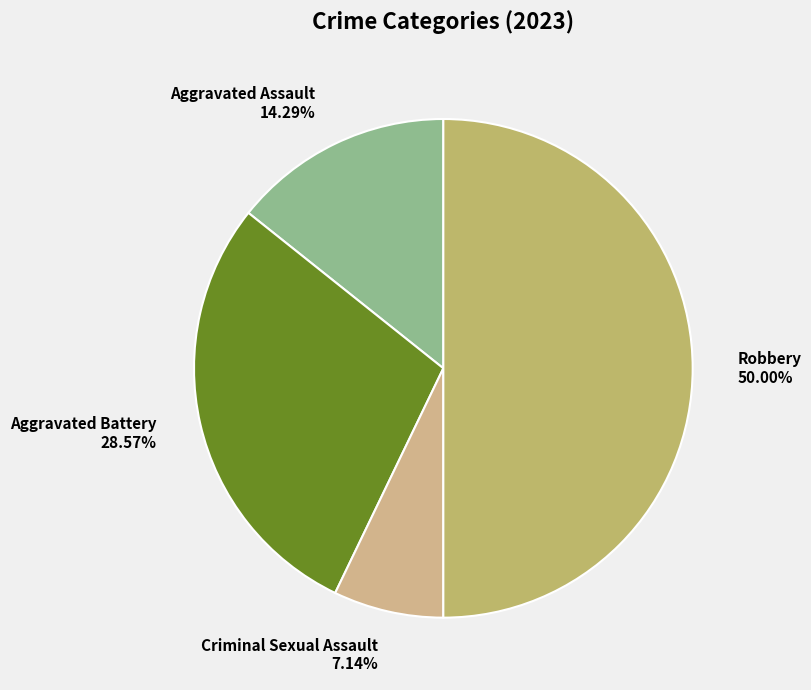

Which category has the smallest portion of the pie?

Criminal Sexual Assault